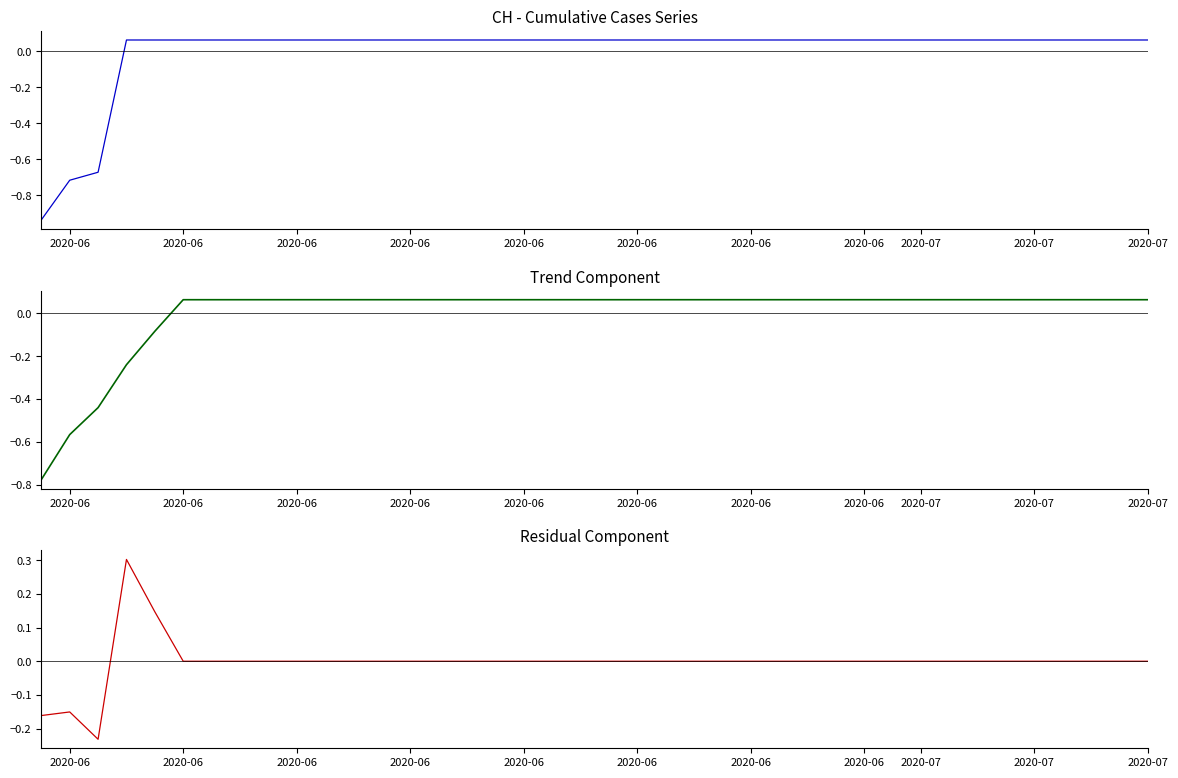

What is the highest value of the Trend Component series?

0.1